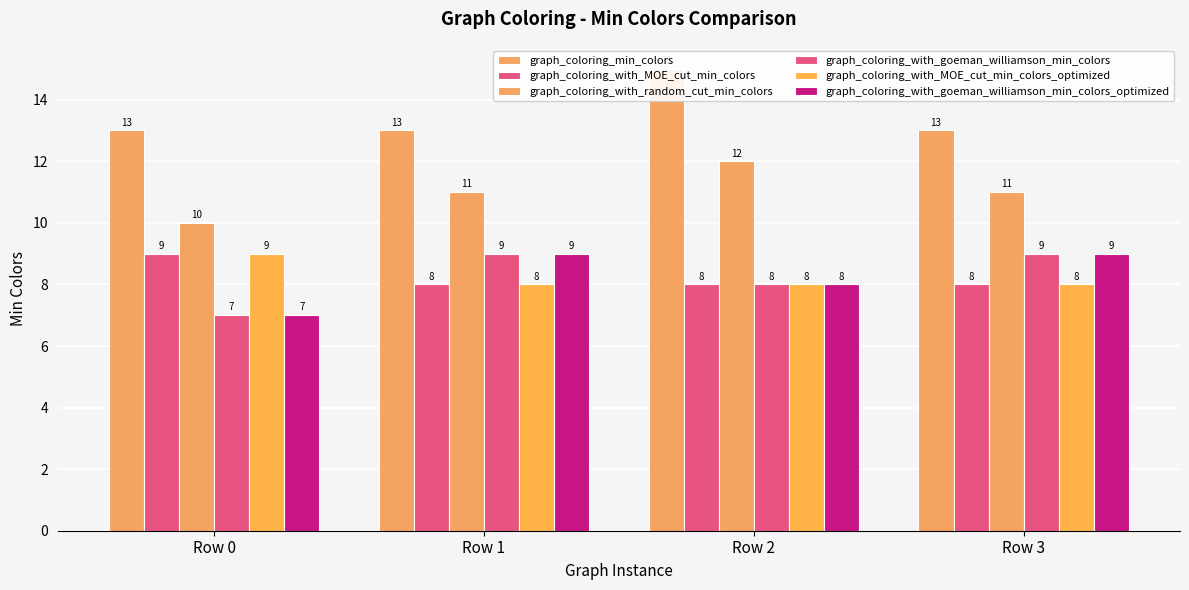

Is it true that graph_coloring_with_goeman_williamson_min_colors_optimized equals 7 at Row 0?

True